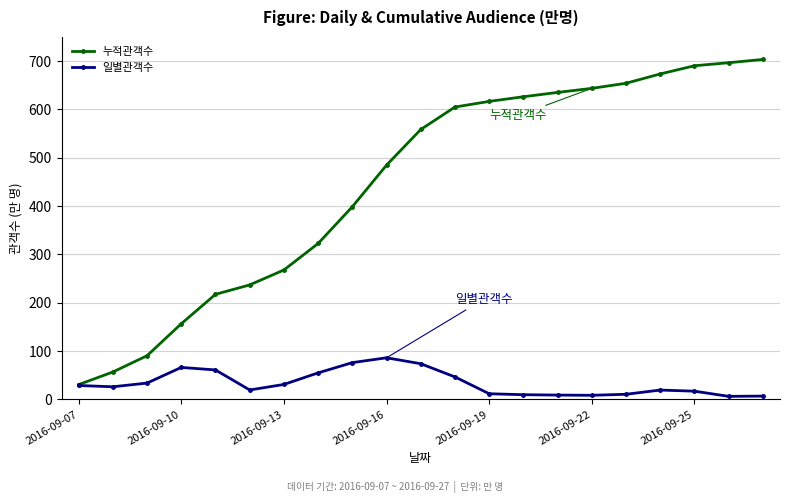

Which series has the largest total across all categories?

누적관객수